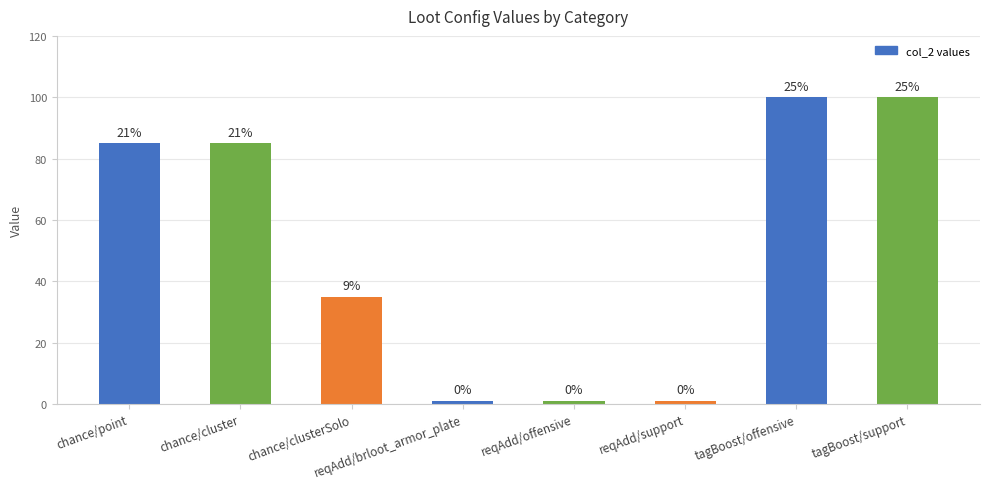

At which category does the chart reach its minimum across all series?

reqAdd/brloot_armor_plate